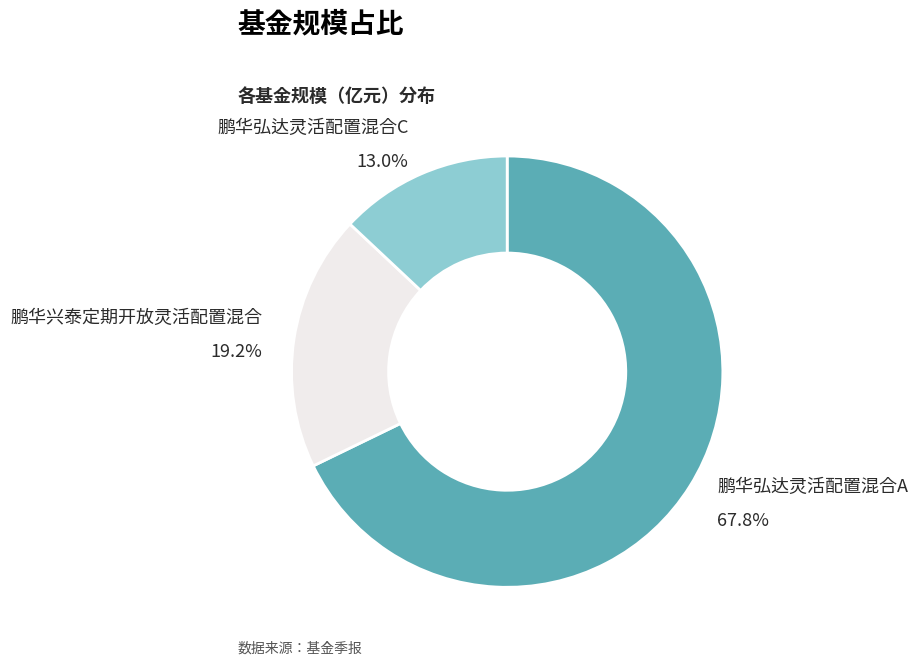

Does any single category account for the majority?

Yes